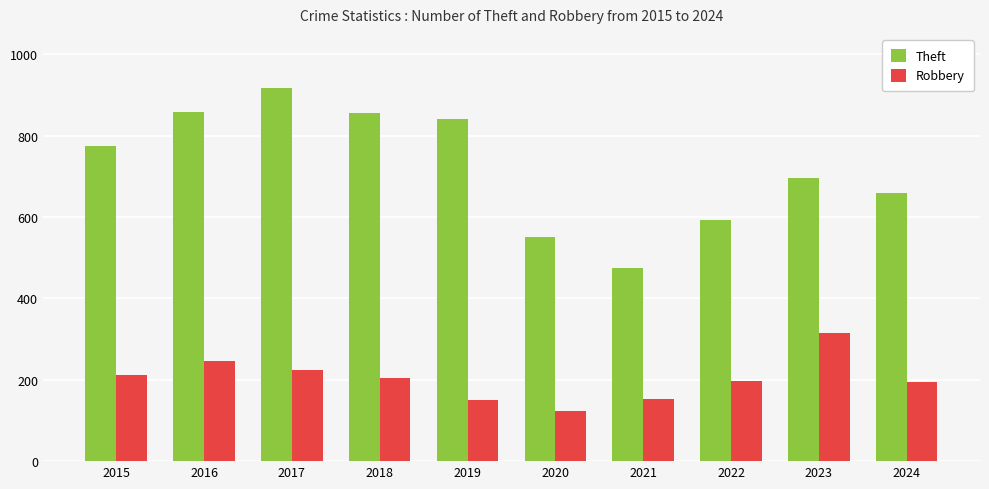

What is the approximate value of Theft at 2020, to the nearest 10?

550